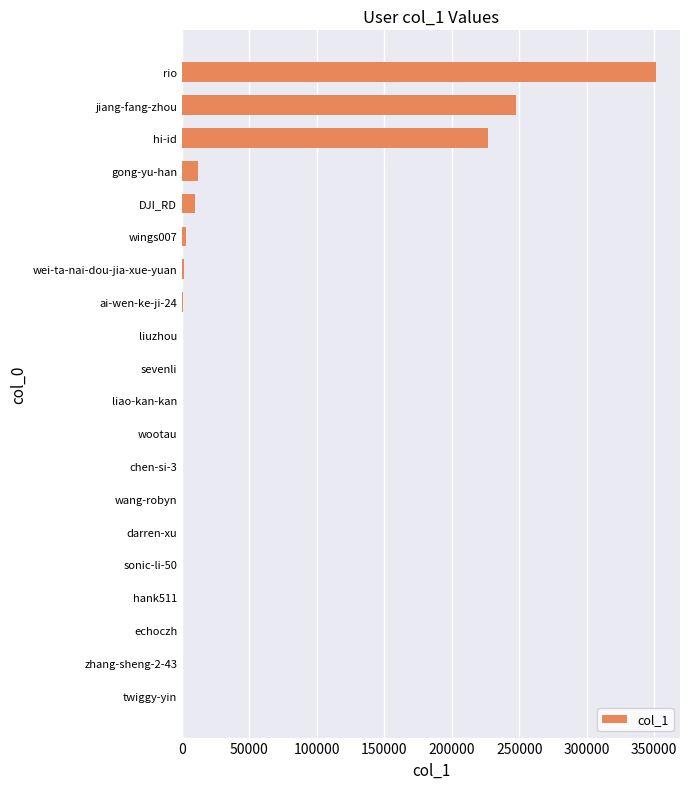

Does the chart contain stacked bars?

No